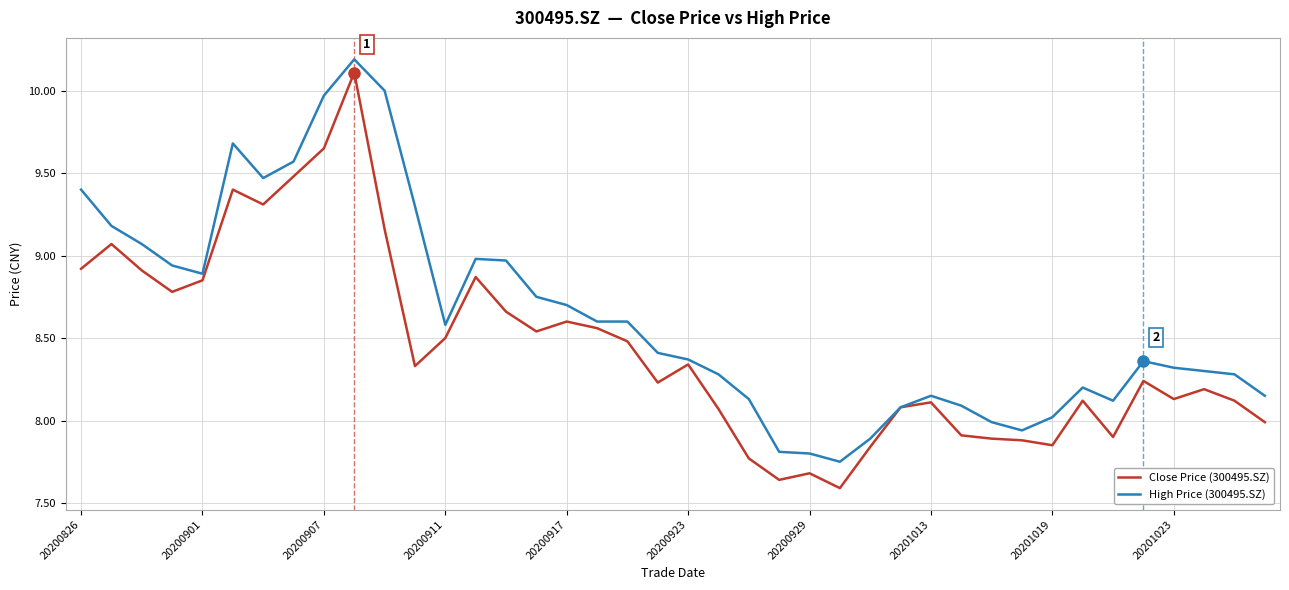

Which series has the largest total across all categories?

High Price (300495.SZ)